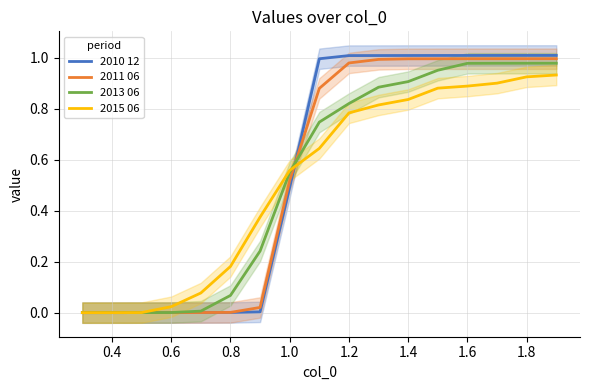

What are all the series names shown in the legend?

2010 12, 2011 06, 2013 06, 2015 06